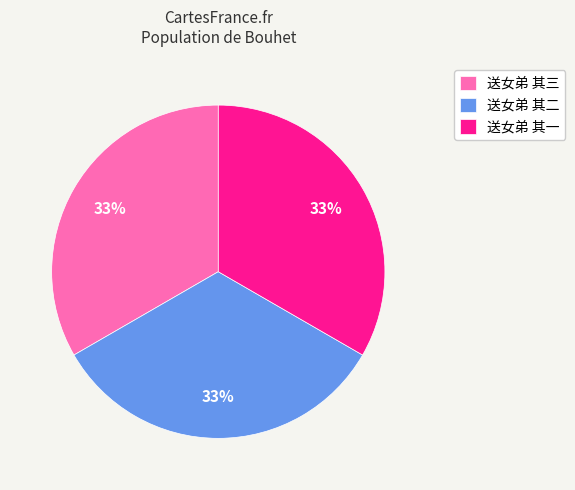

To the nearest percent, what portion does 送女弟 其一 represent?

33%